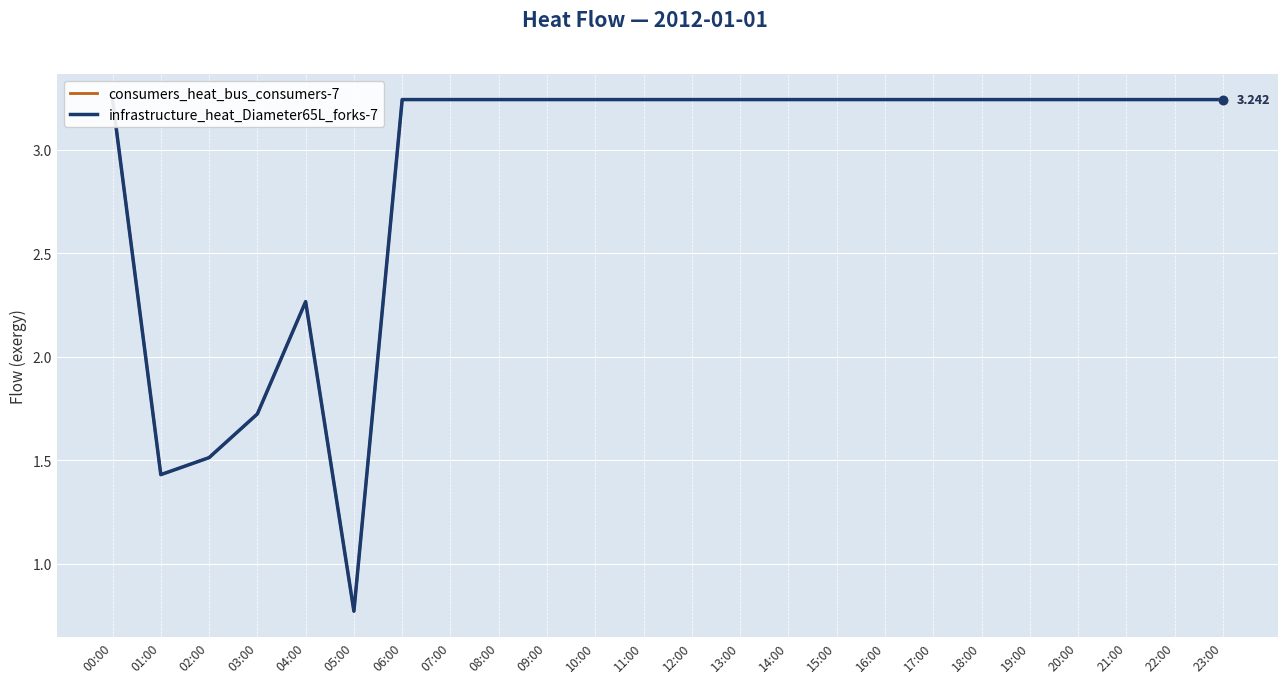

True or false: infrastructure_heat_Diameter65L_forks-7 and consumers_heat_bus_consumers-7 intersect in this chart.

False